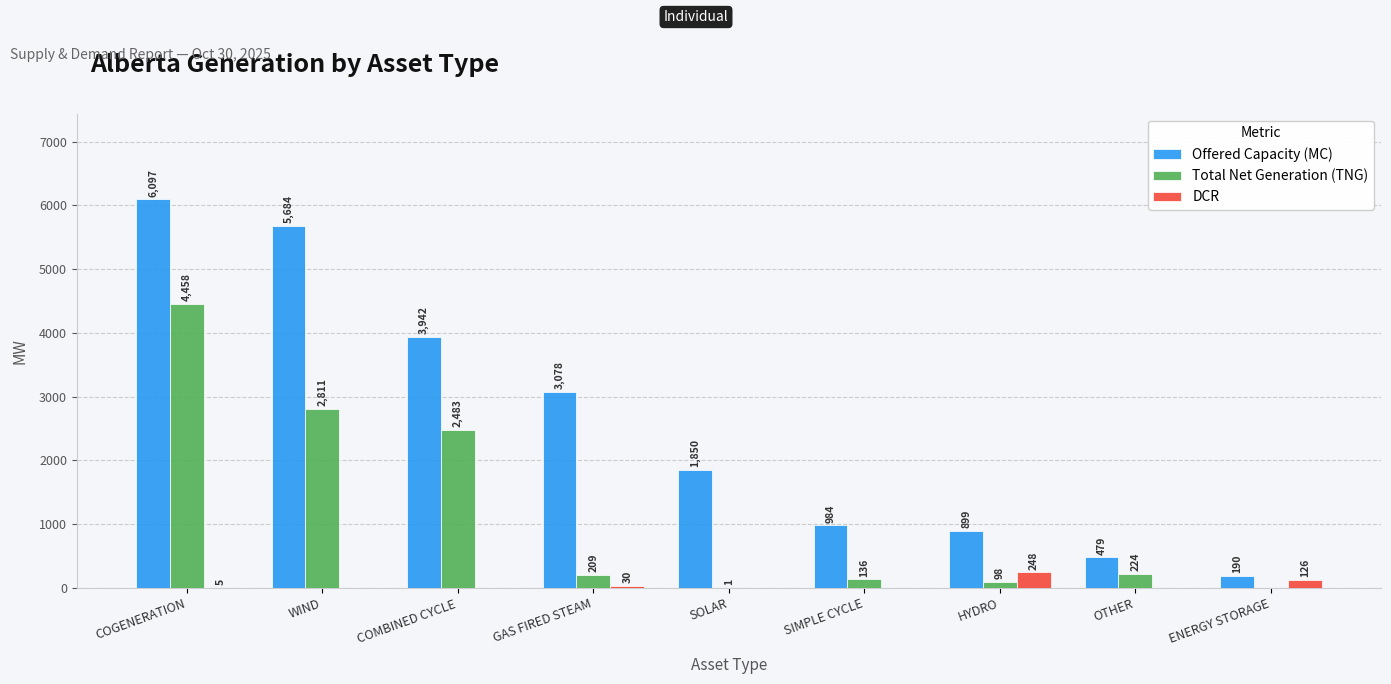

Which series has the largest total across all categories?

Offered Capacity (MC)